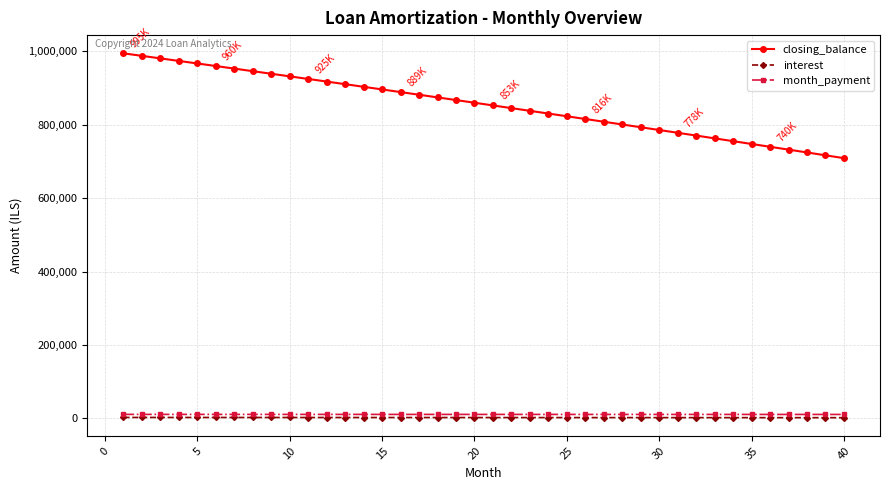

At how many categories does at least one series exceed 163161?

40